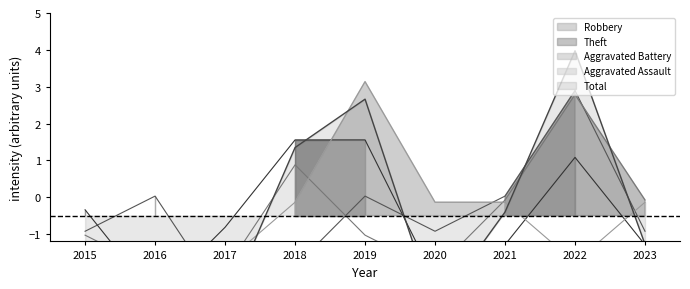

How many categories are shown in the chart?

9